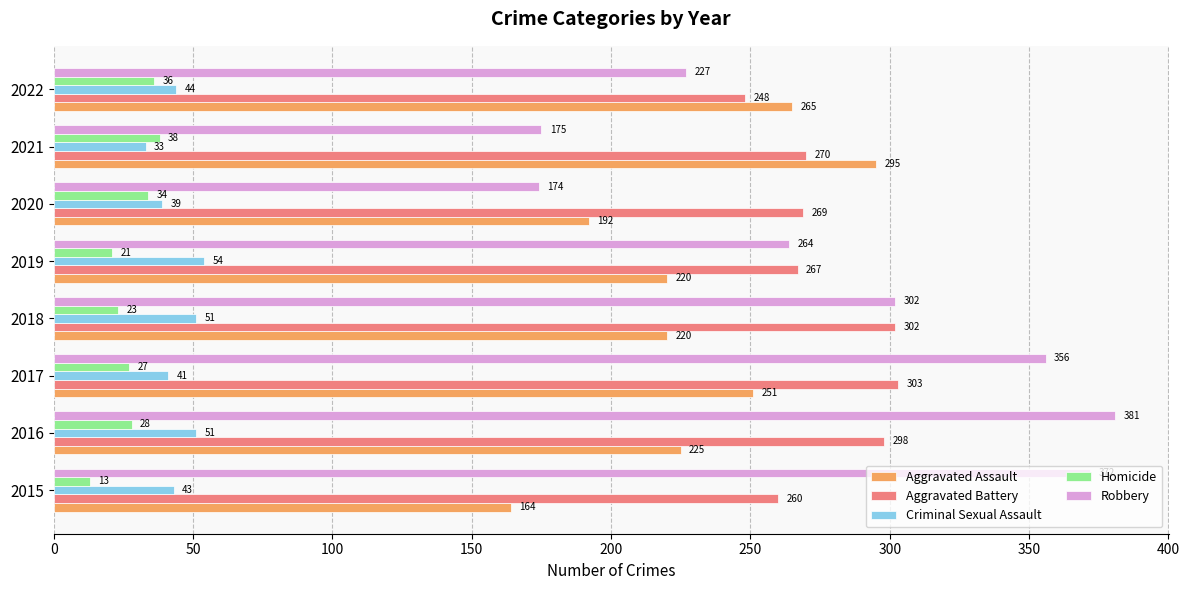

Is it true that Robbery equals 264 at 2019?

True